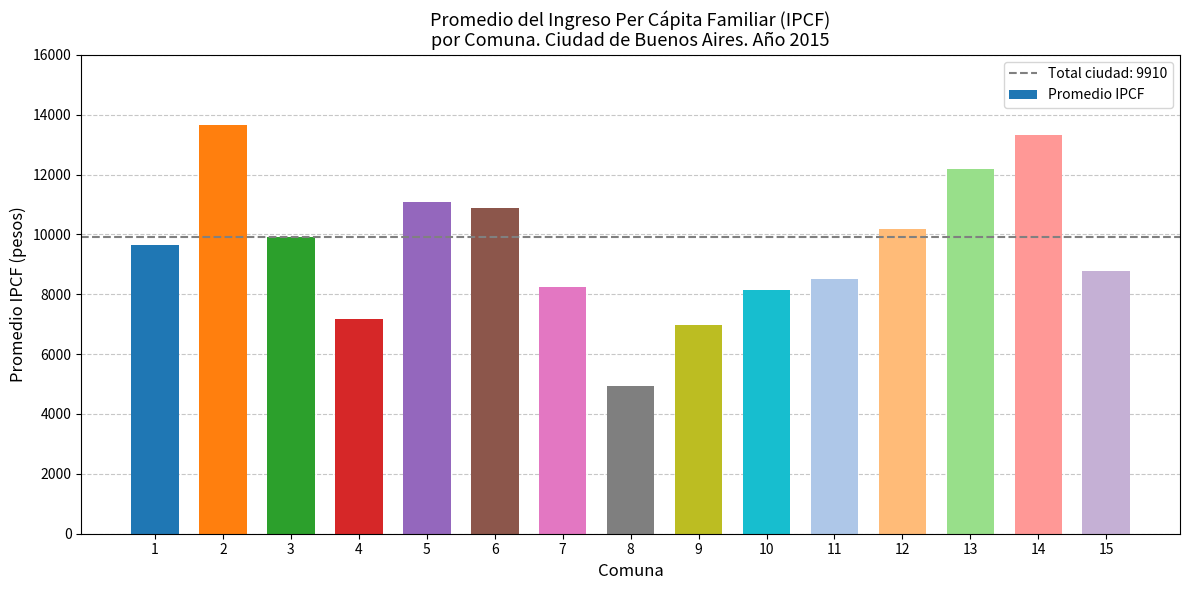

What is the greatest value displayed?

13651